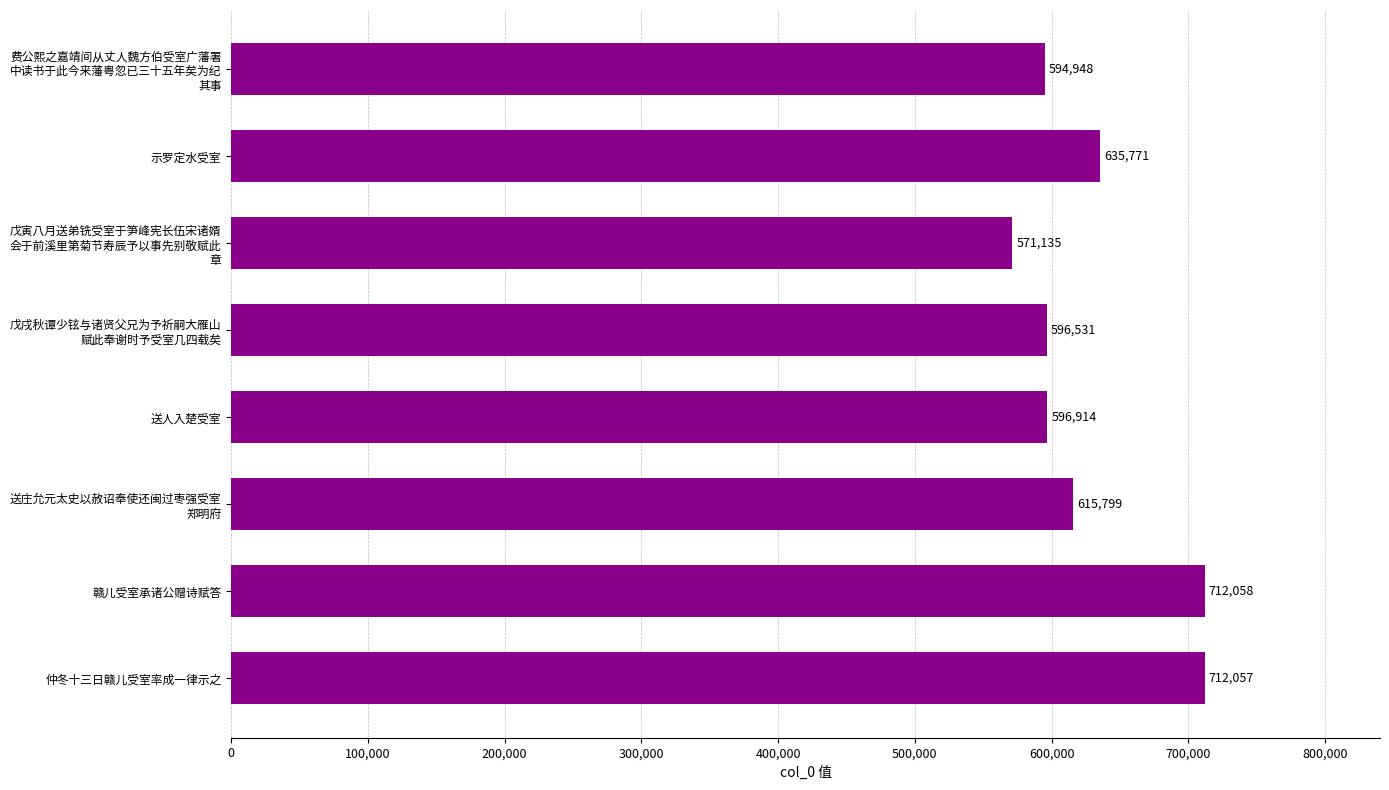

Reading bottom to top, extract all data points from this chart.

712057	712058	615799	596914	596531	571135	635771	594948